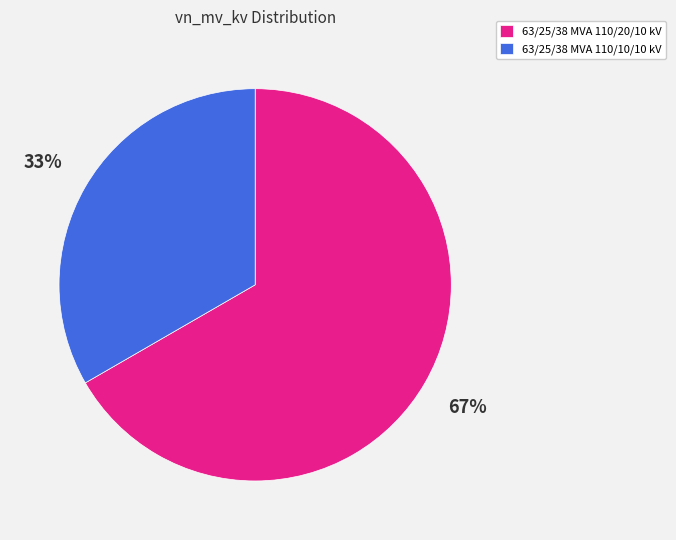

To the nearest percent, what is the average slice percentage?

50%